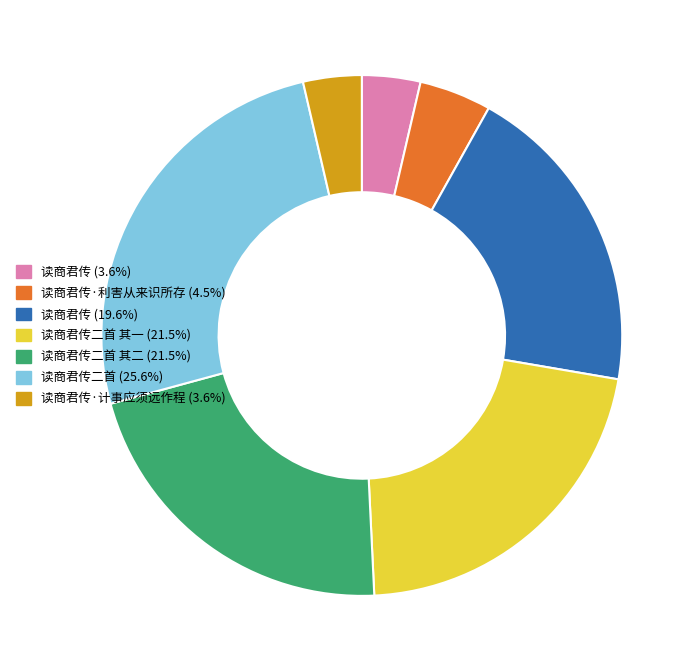

Does any single category account for the majority?

No